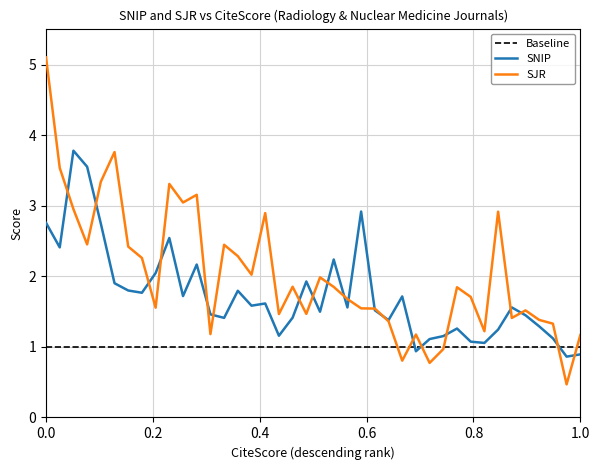

How many interior local valleys does the SJR series have?

12